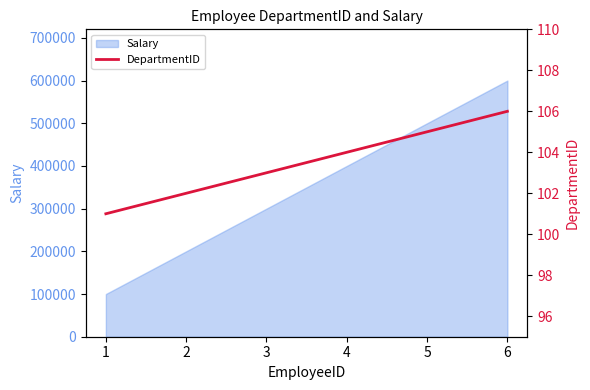

True or false: there are more than 2 points higher than both neighbors.

False